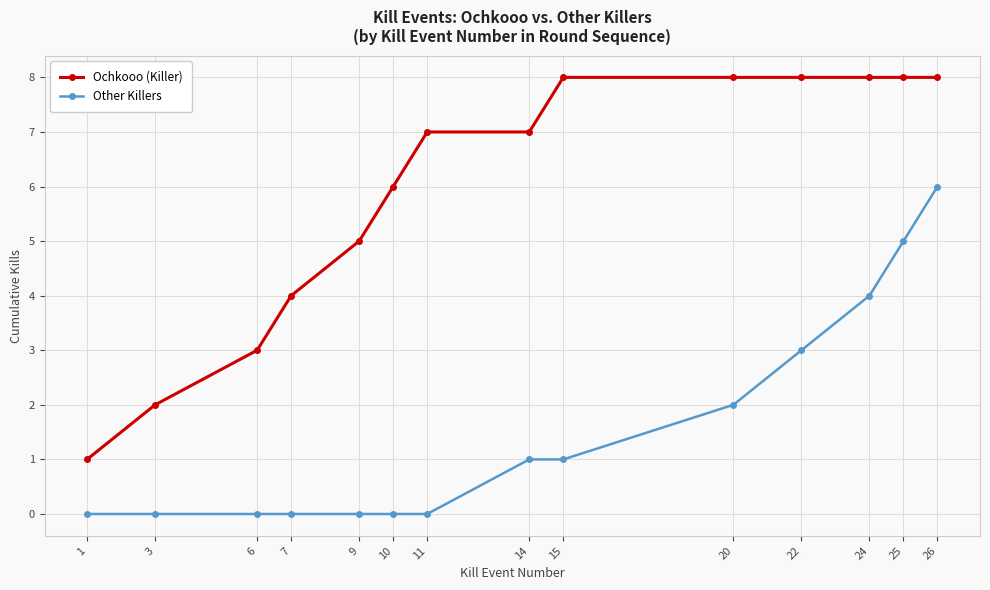

What are all the series names shown in the legend?

Ochkooo (Killer), Other Killers